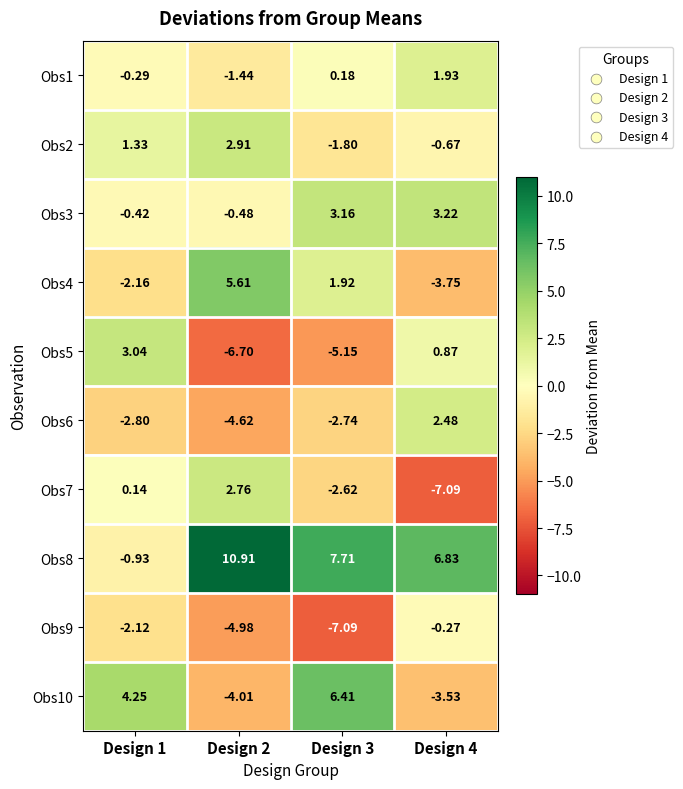

List the series in order of their peak value, highest first.

Obs8, Obs10, Obs4, Obs3, Obs5, Obs2, Obs7, Obs6, Obs1, Obs9